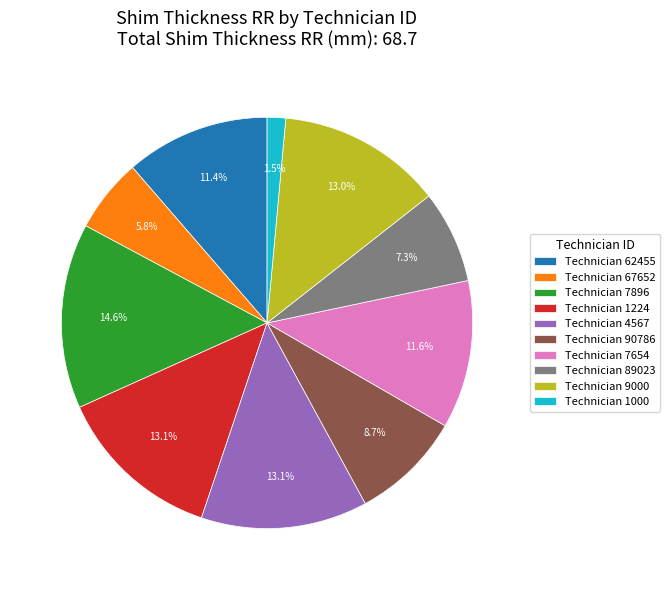

What is the ratio of the value at Technician 62455 to the value at Technician 7896?

0.8